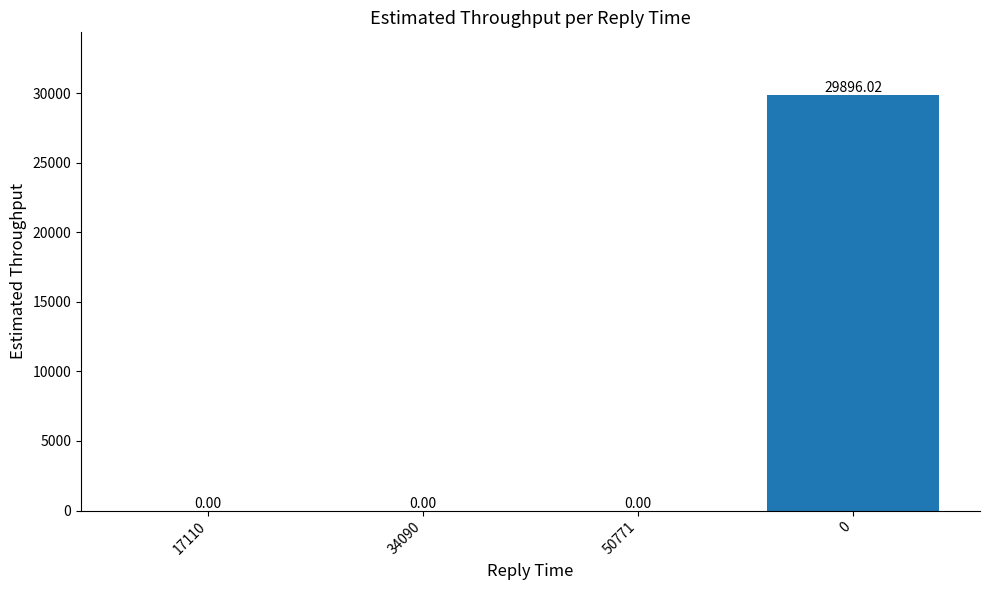

Are the bars horizontal?

No